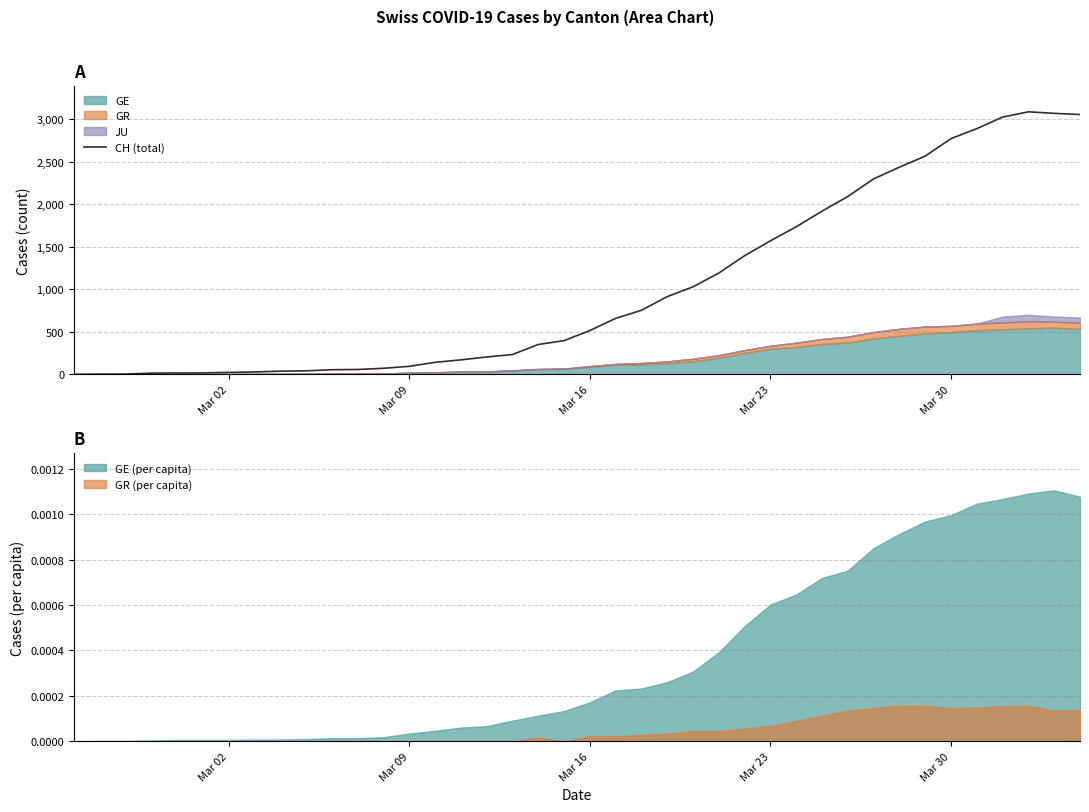

What position from the left is Mar 09?

2